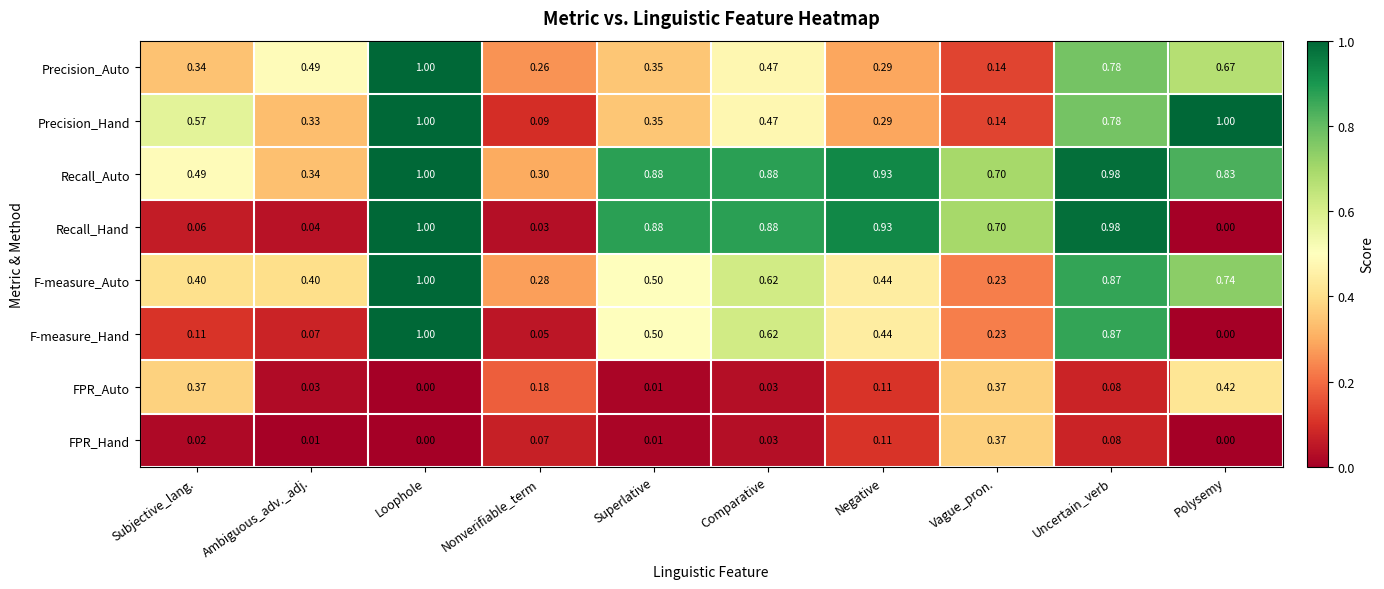

Is the value of F-measure_Auto at Vague_pron. greater than the value of F-measure_Hand at Uncertain_verb?

No